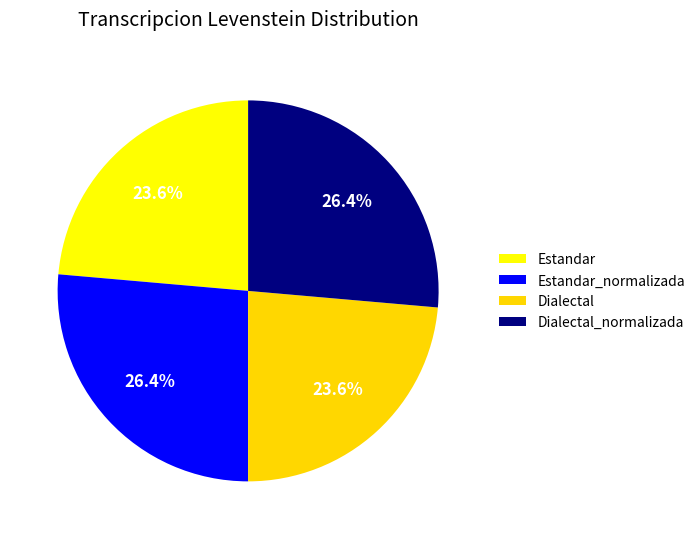

To the nearest percent, what is the combined percentage of Dialectal and Estandar_normalizada?

50%